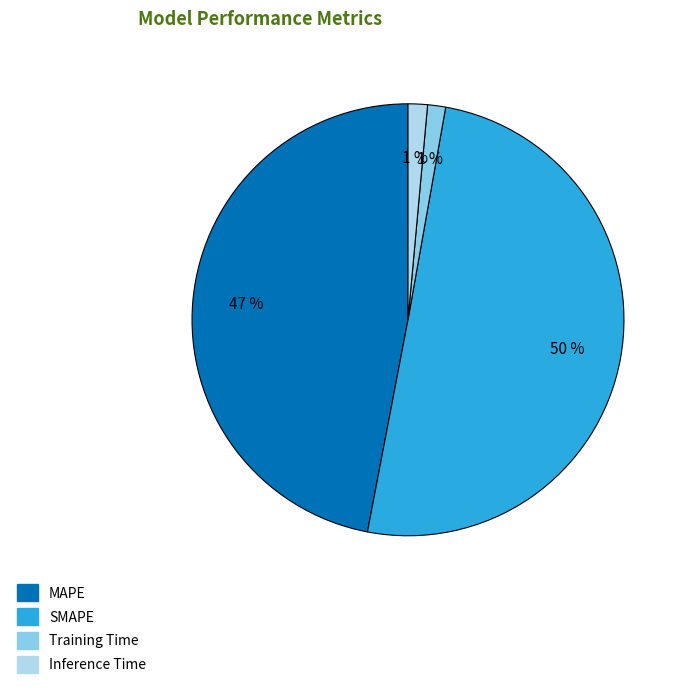

Between MAPE and Inference Time, which is larger?

MAPE